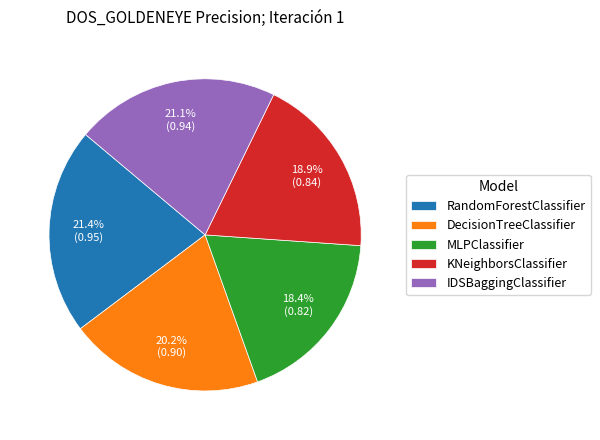

Is there a majority slice in this chart?

No